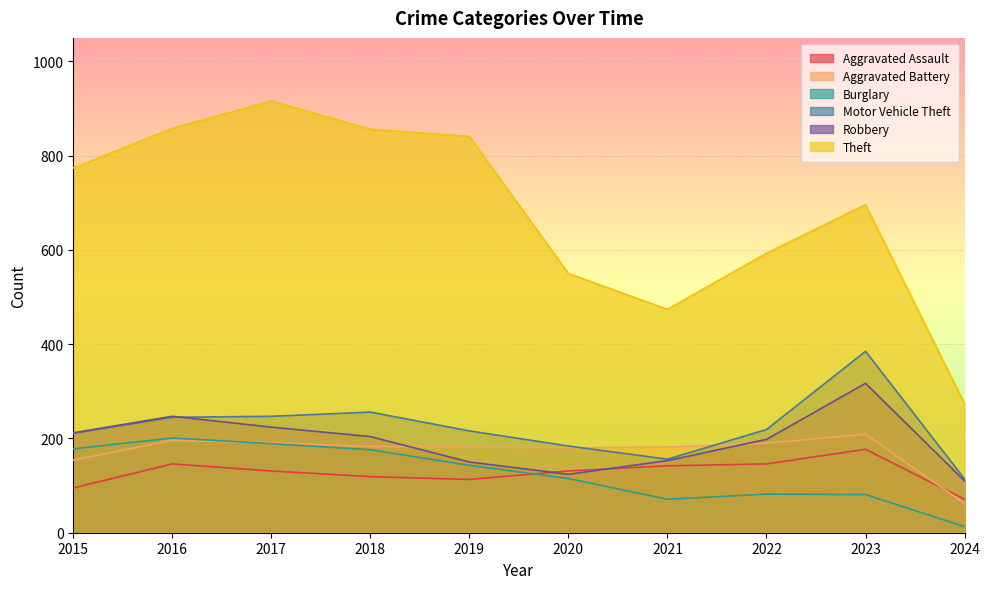

True or false: Motor Vehicle Theft has a value of 247 at 2017.

True